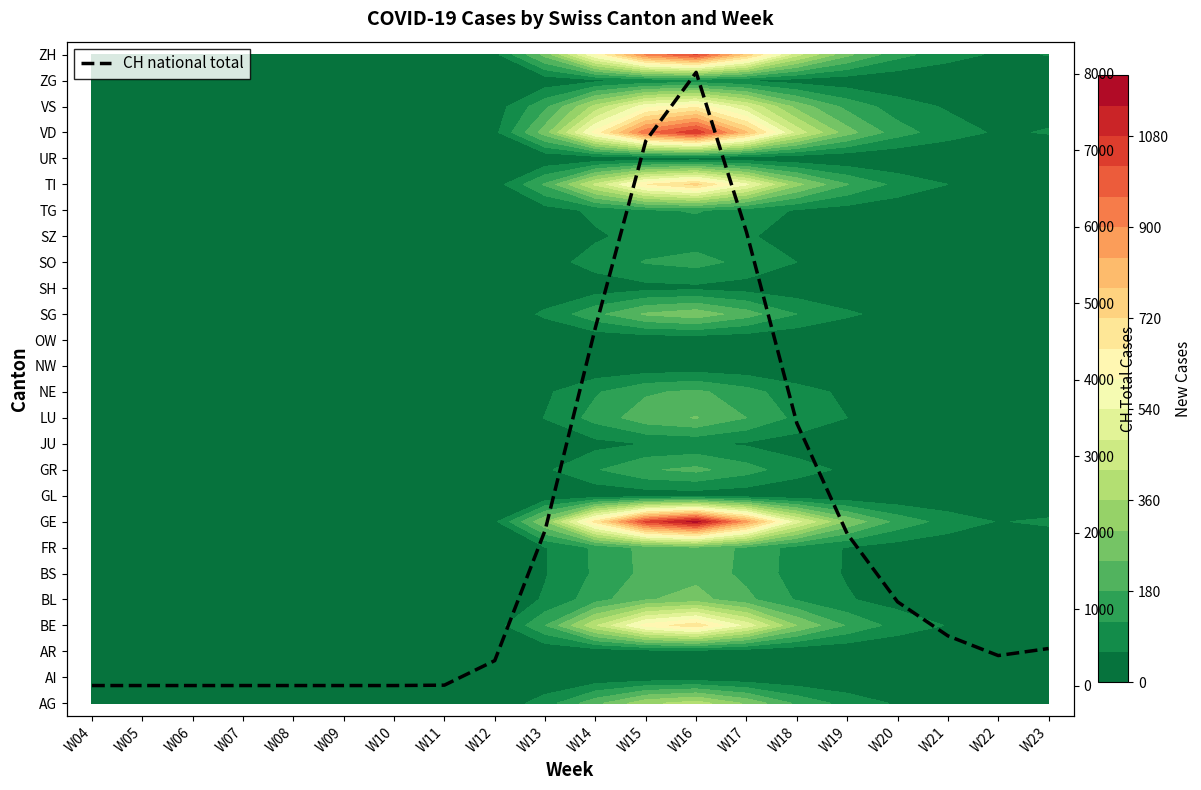

Count the number of categories in the chart.

20